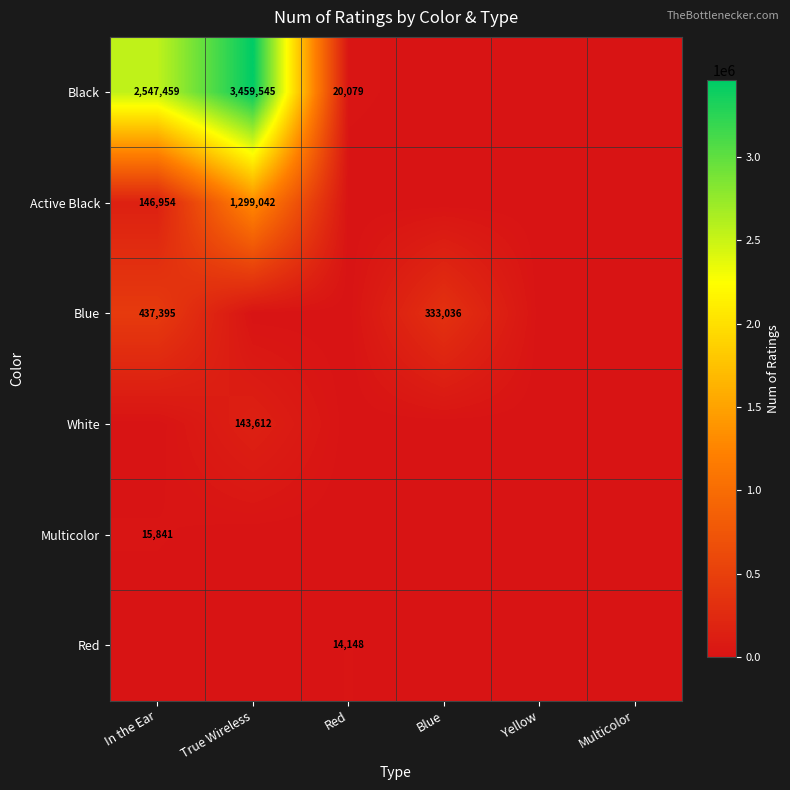

Which has a higher value, In the Ear or Yellow?

In the Ear